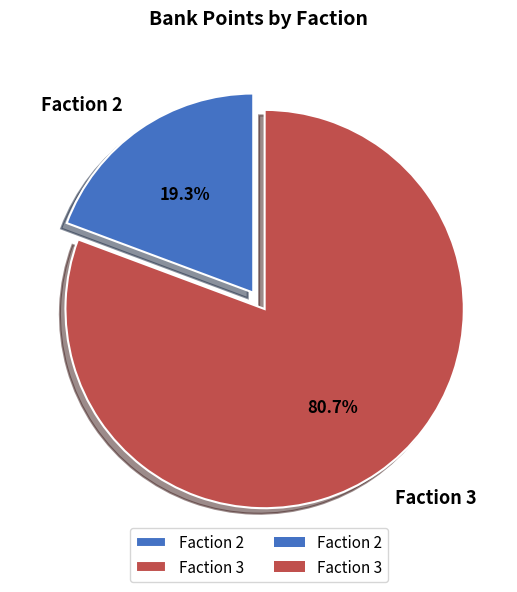

To the nearest percent, what portion does Faction 3 represent?

81%